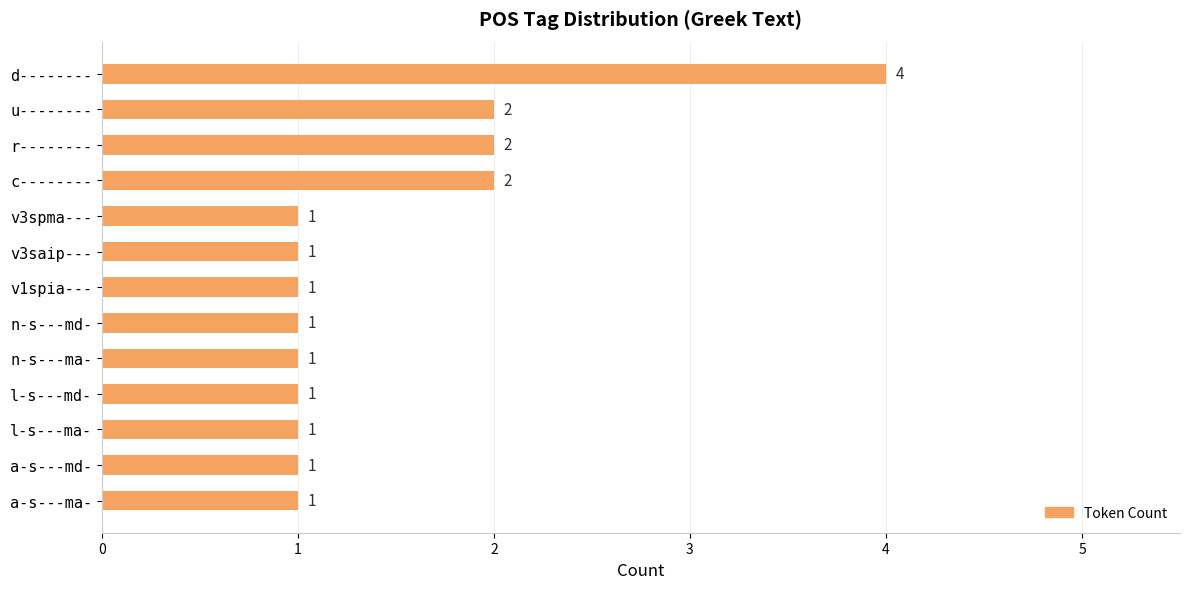

What is the ratio of the value at u-------- to the value at a-s---ma-?

2.0